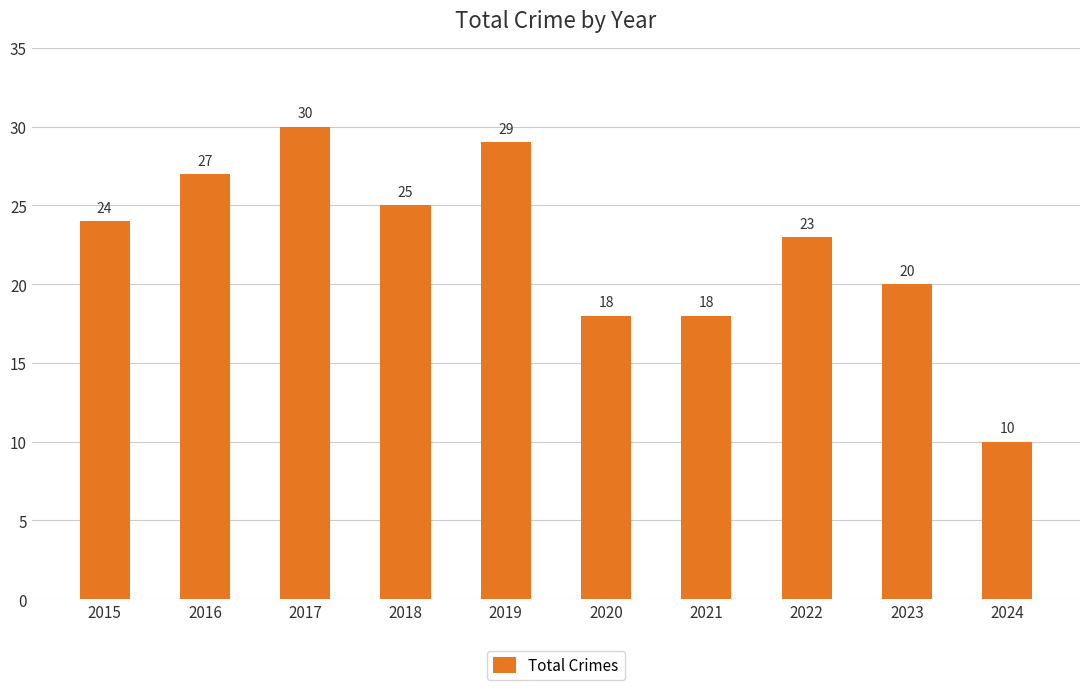

Is it true that the value at 2015 is 11?

False